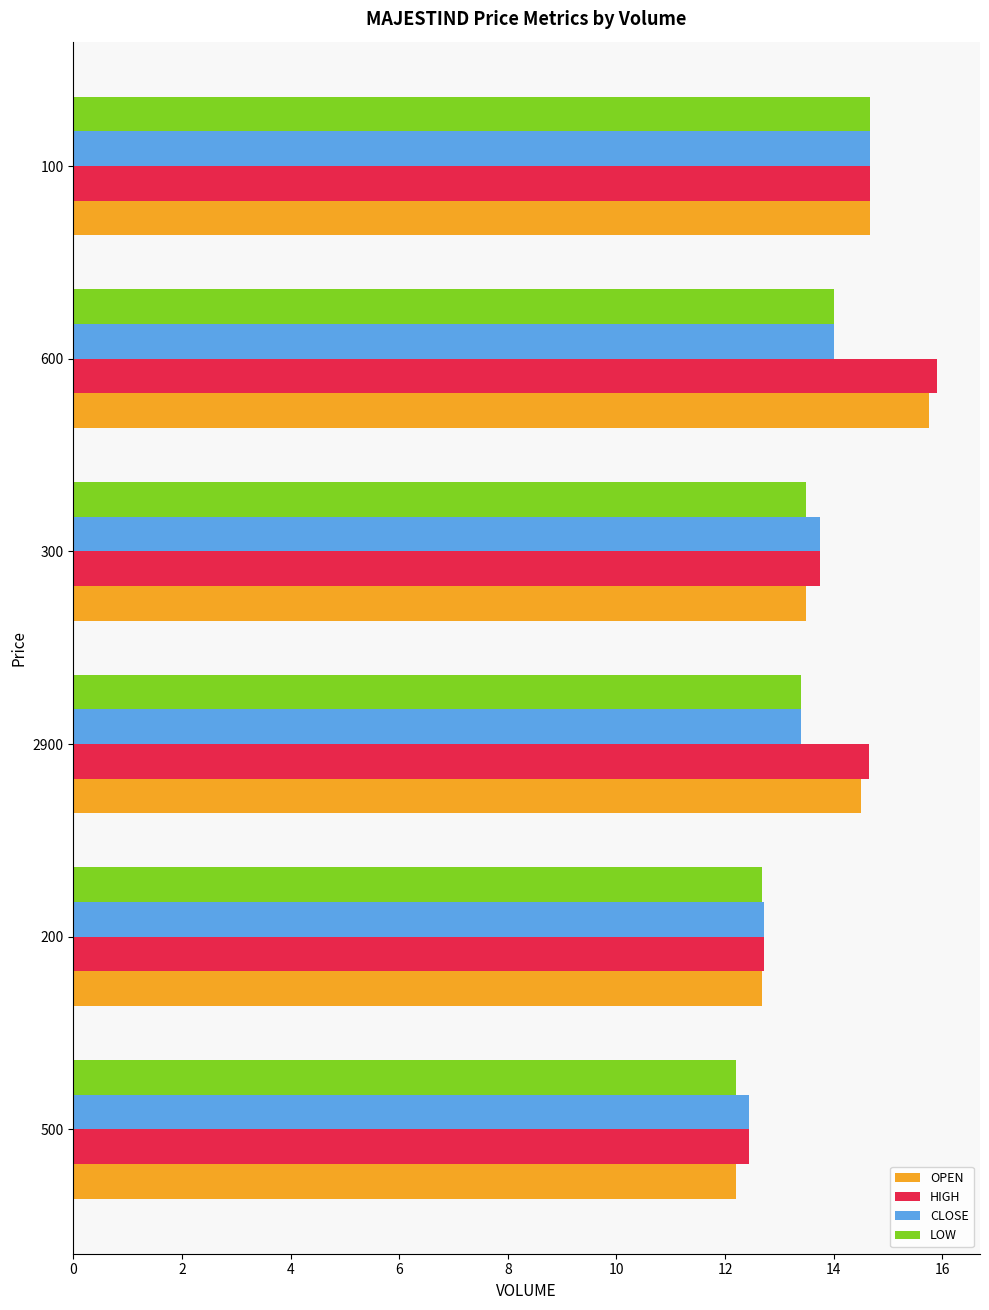

What is the maximum value shown in the chart?

15.9